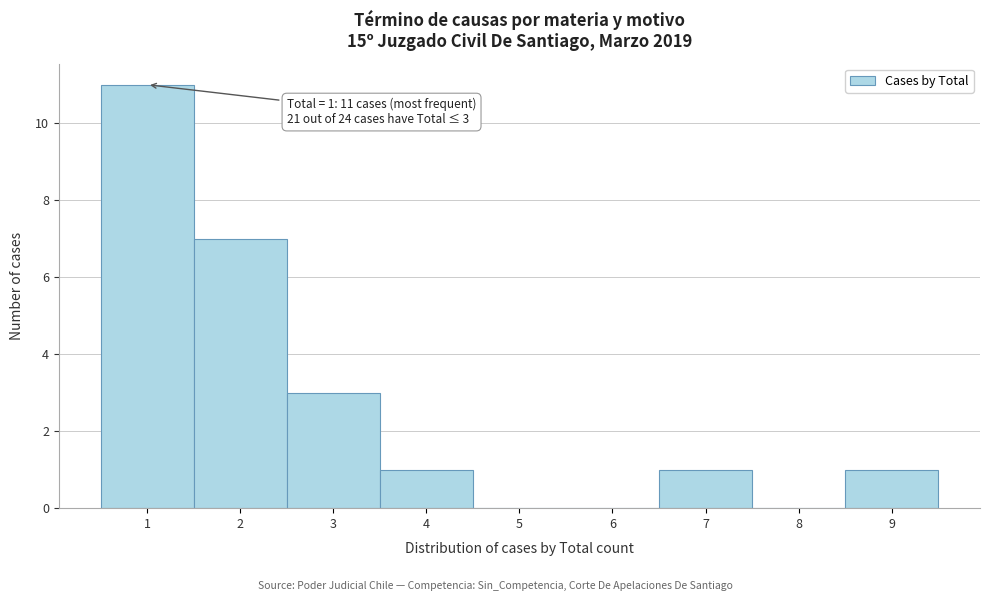

Over which range of the x-axis is the bar tallest?

0.5 to 1.5